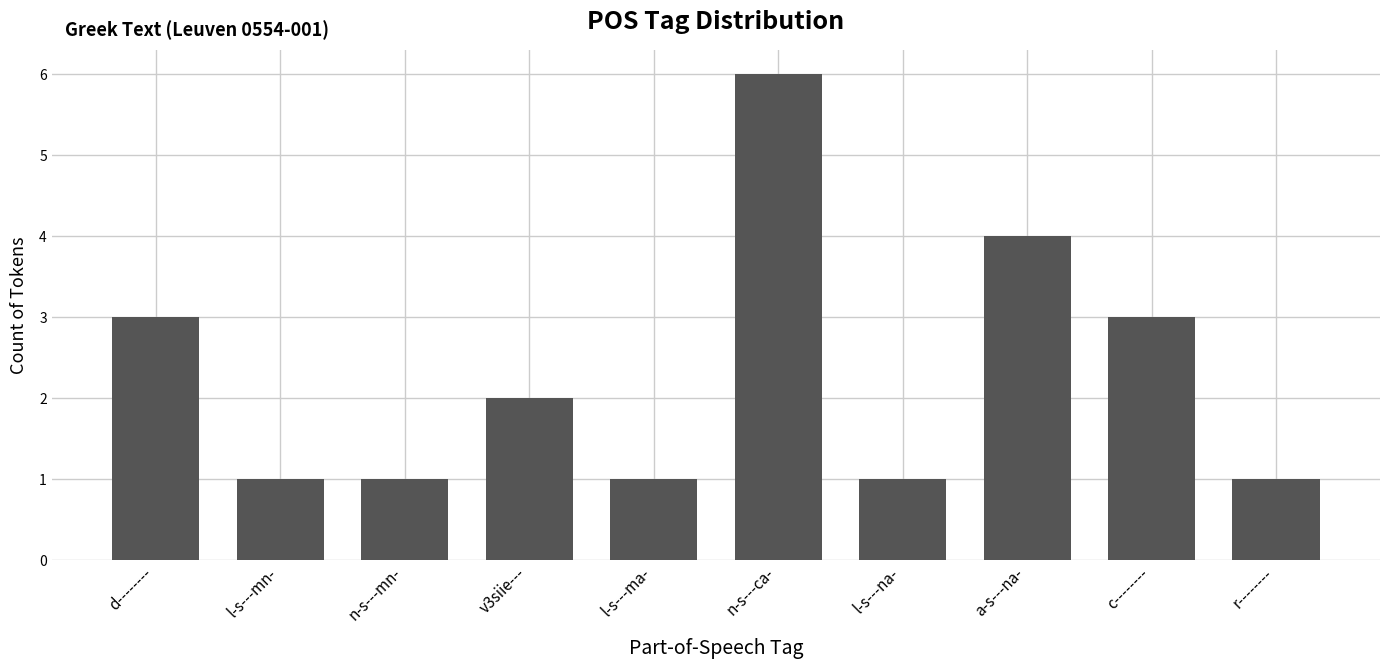

How many distinct data groups are displayed?

1